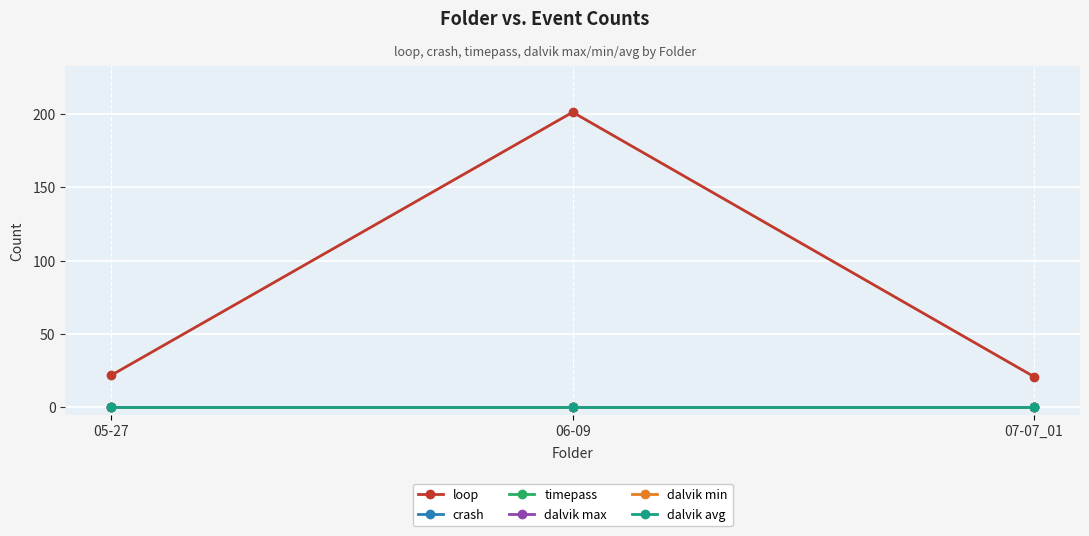

Between 05-27 and 07-07_01, which is larger?

05-27